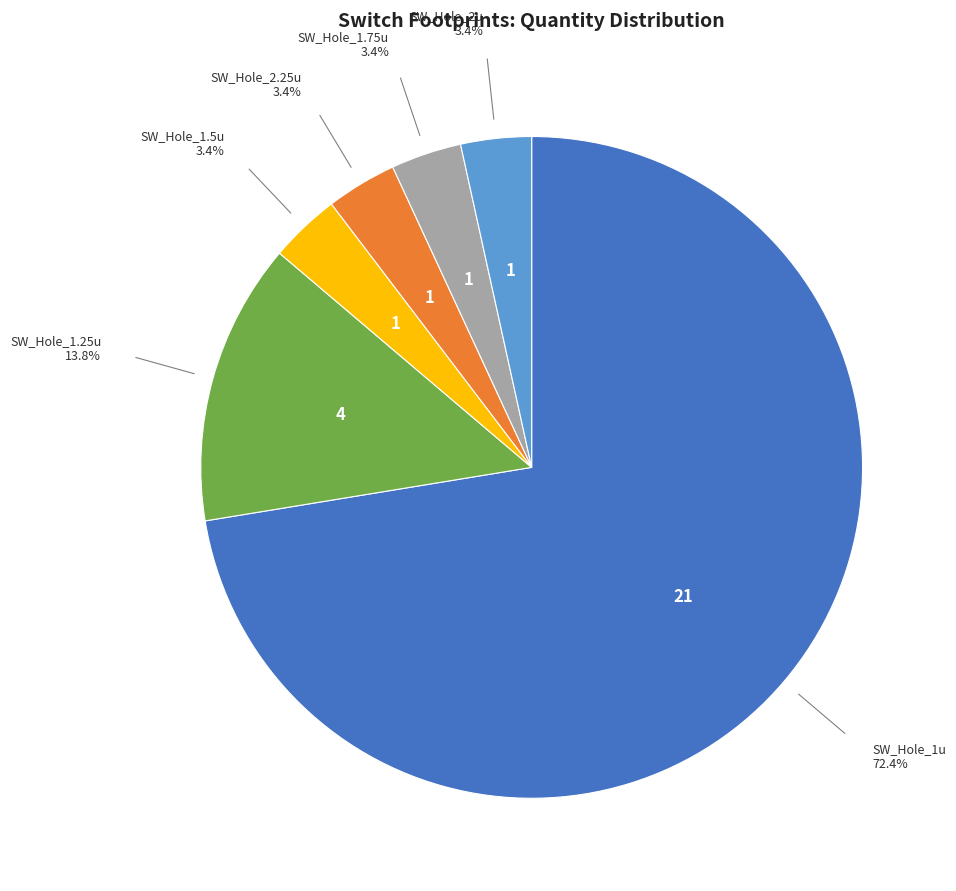

Is there a majority slice in this chart?

Yes